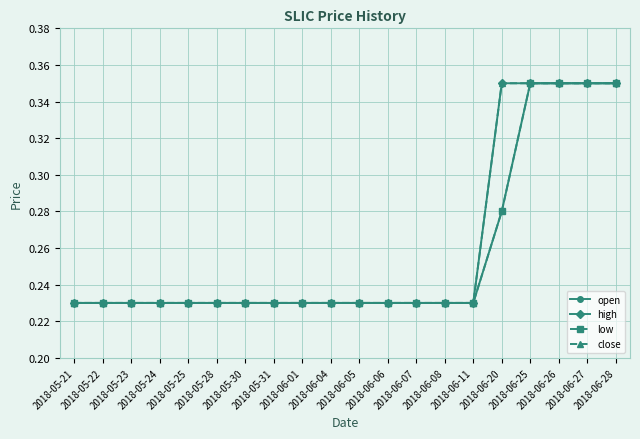

Does the chart have visible grid lines?

Yes